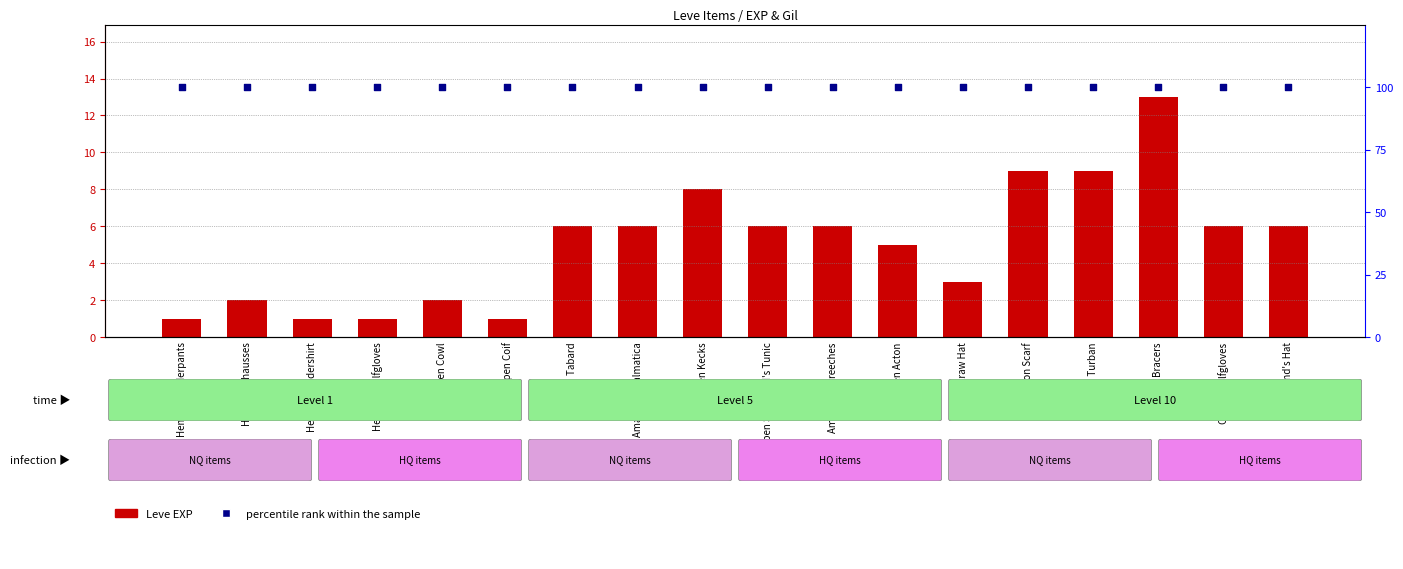

At how many categories does at least one series exceed 71?

18